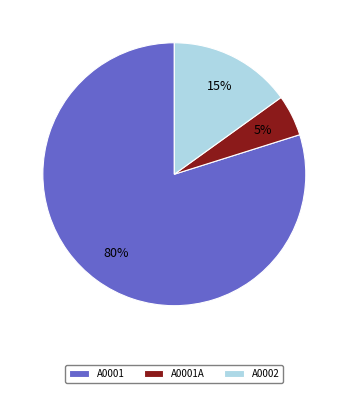

What percentage is the A0002 slice, to the nearest percent?

15%